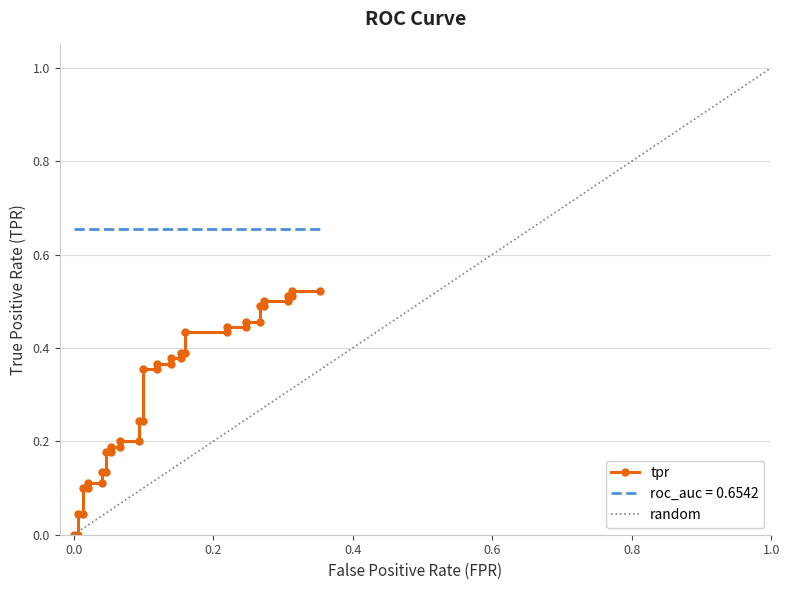

What is the greatest value displayed?

0.5